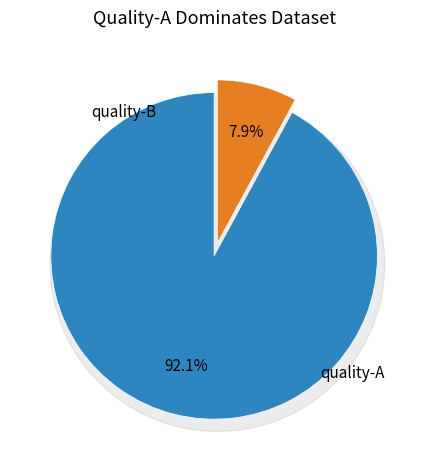

What portion of the pie excludes quality-A?

7.9%